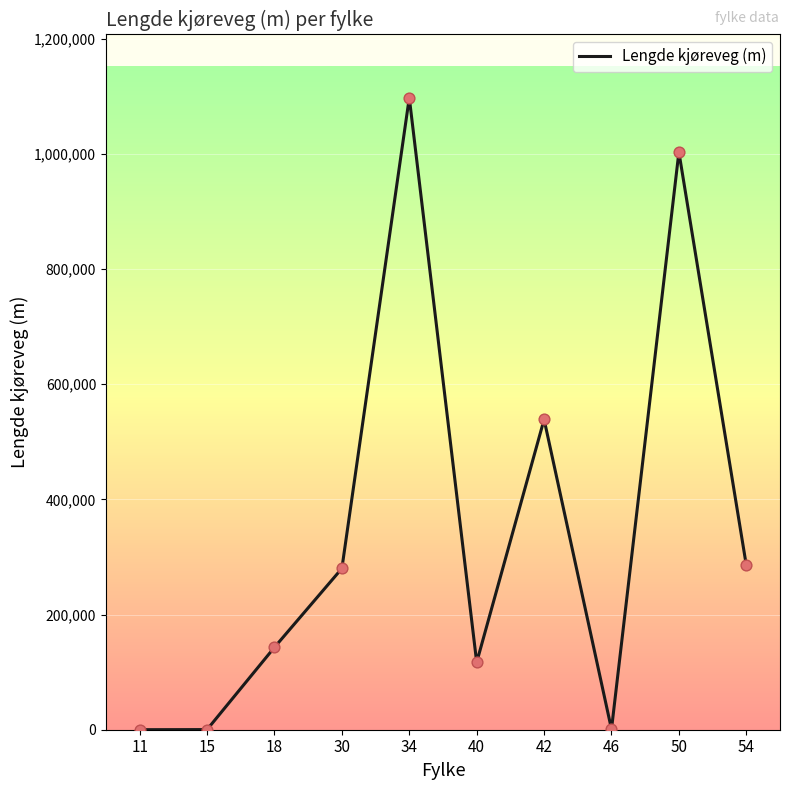

Between 34 and 54, which is larger?

34